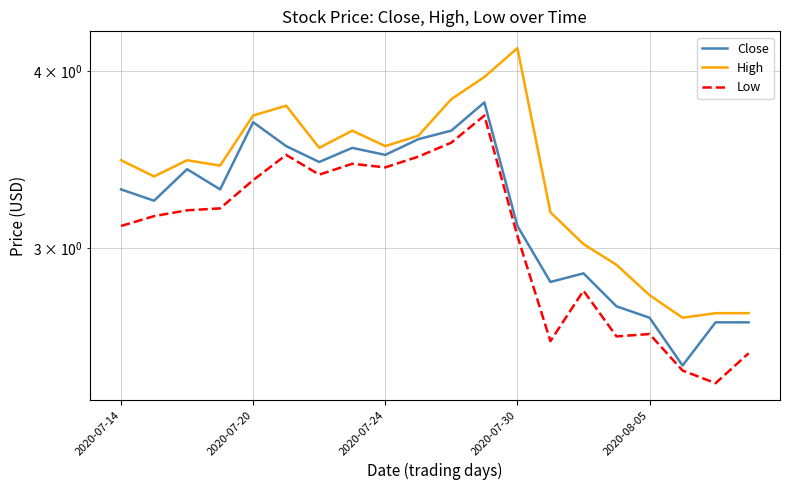

List the series in order of their peak value, lowest first.

Low, Close, High